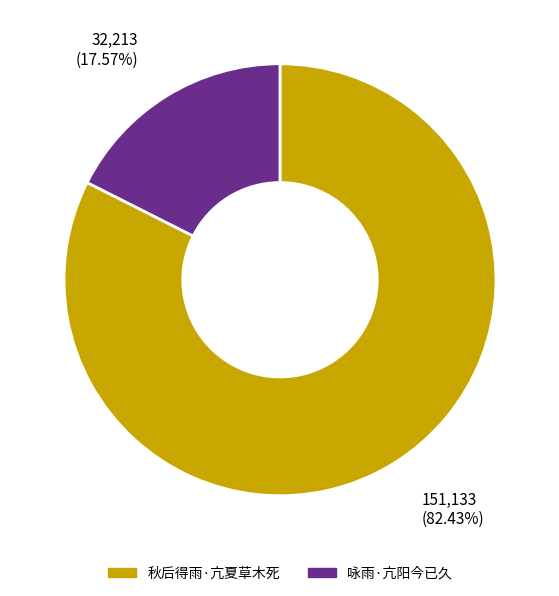

Which slice represents more than half of the pie?

秋后得雨·亢夏草木死